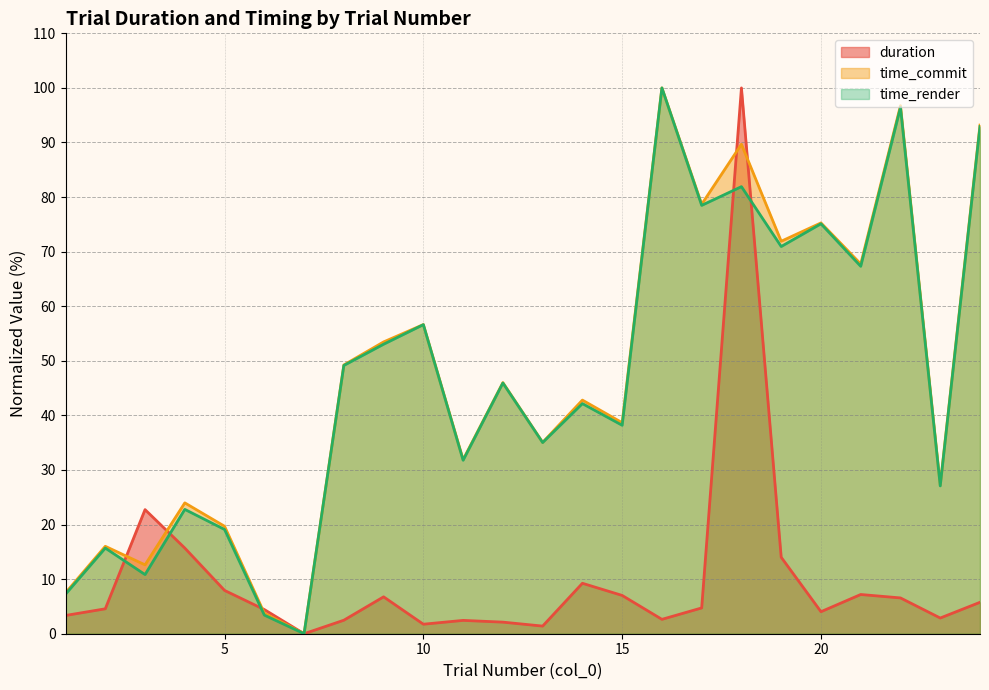

What is the value of the duration point at the 5th from the left?

7.9